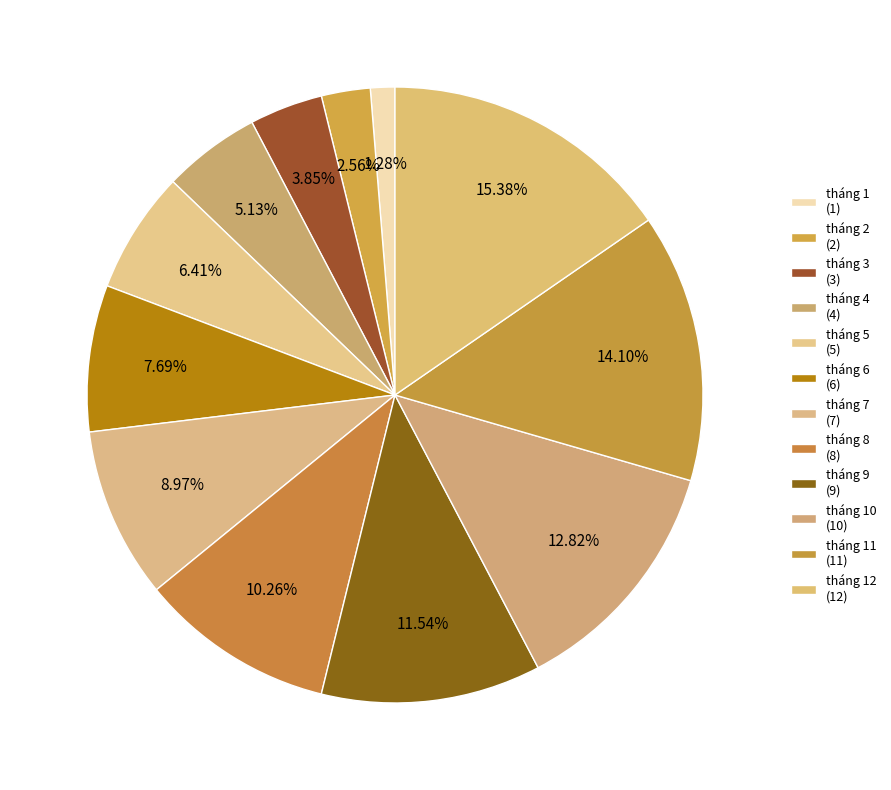

Which category has the smallest portion of the pie?

tháng 1